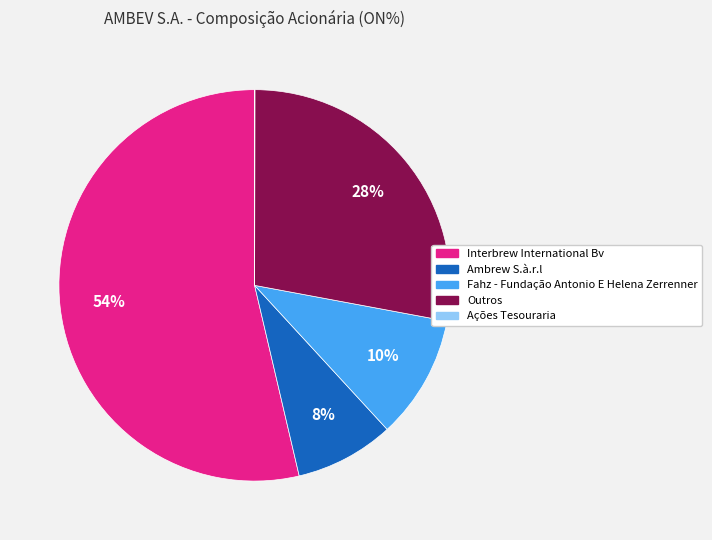

To the nearest percent, what portion does Interbrew International Bv represent?

54%